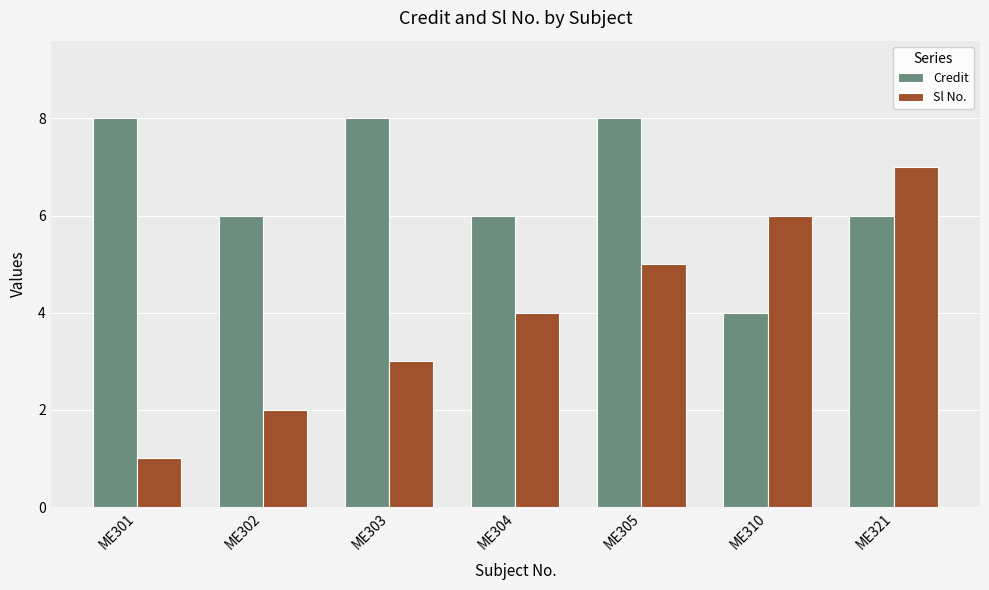

What is the sum of all Sl No. values?

28